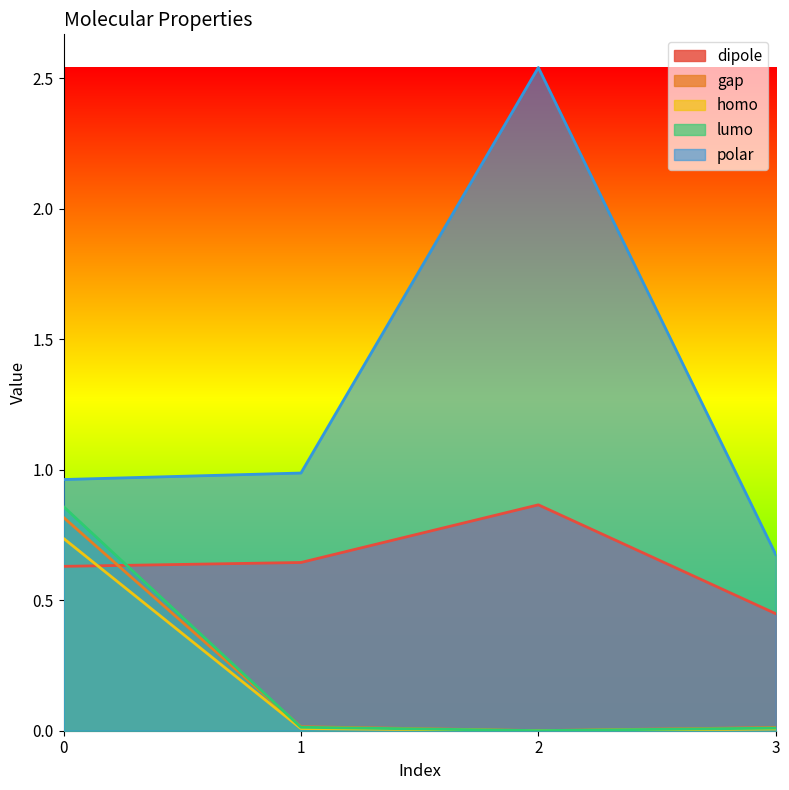

The dipole series shows 0.6 at 1. True or false?

True